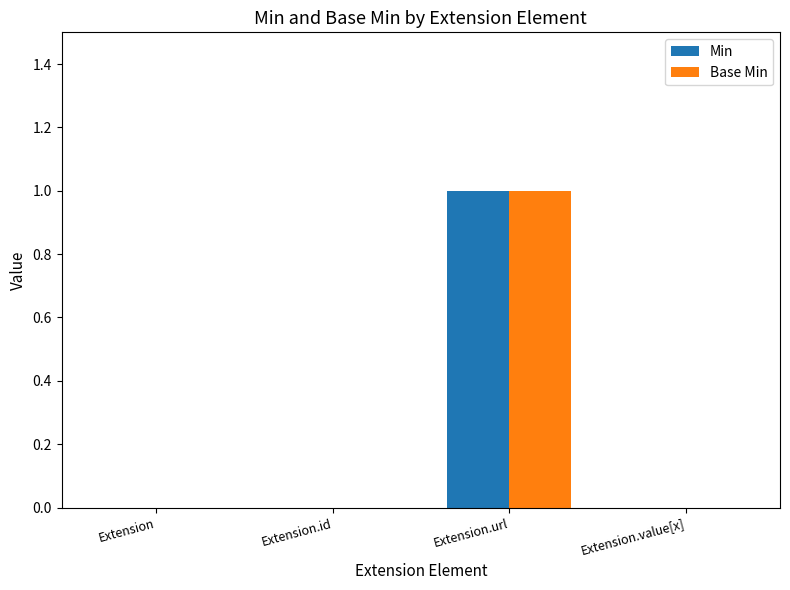

The value of Min at Extension.id is -1. True or false?

False